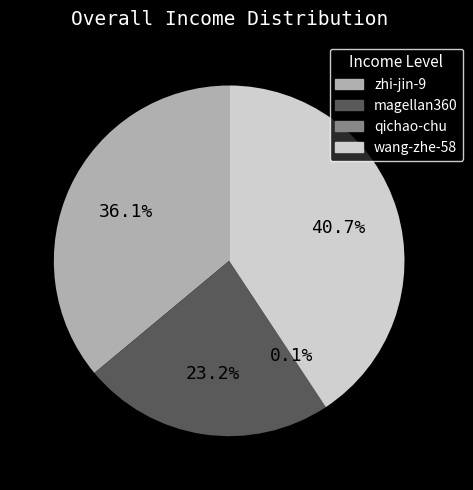

Is the sum of zhi-jin-9 and magellan360 greater than half?

Yes